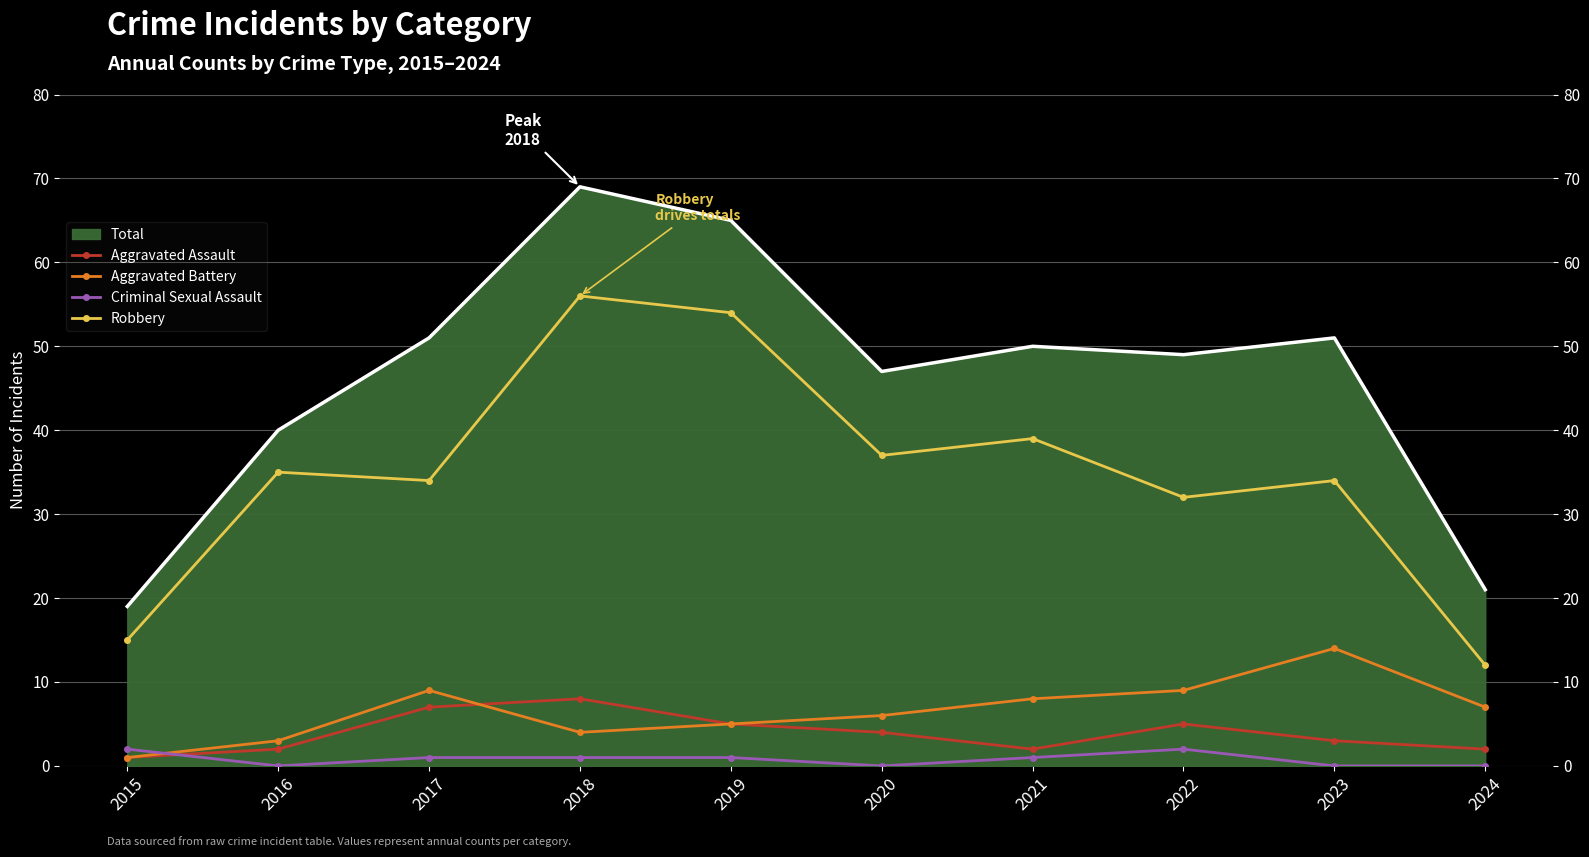

At how many categories does at least one series exceed 23?

8